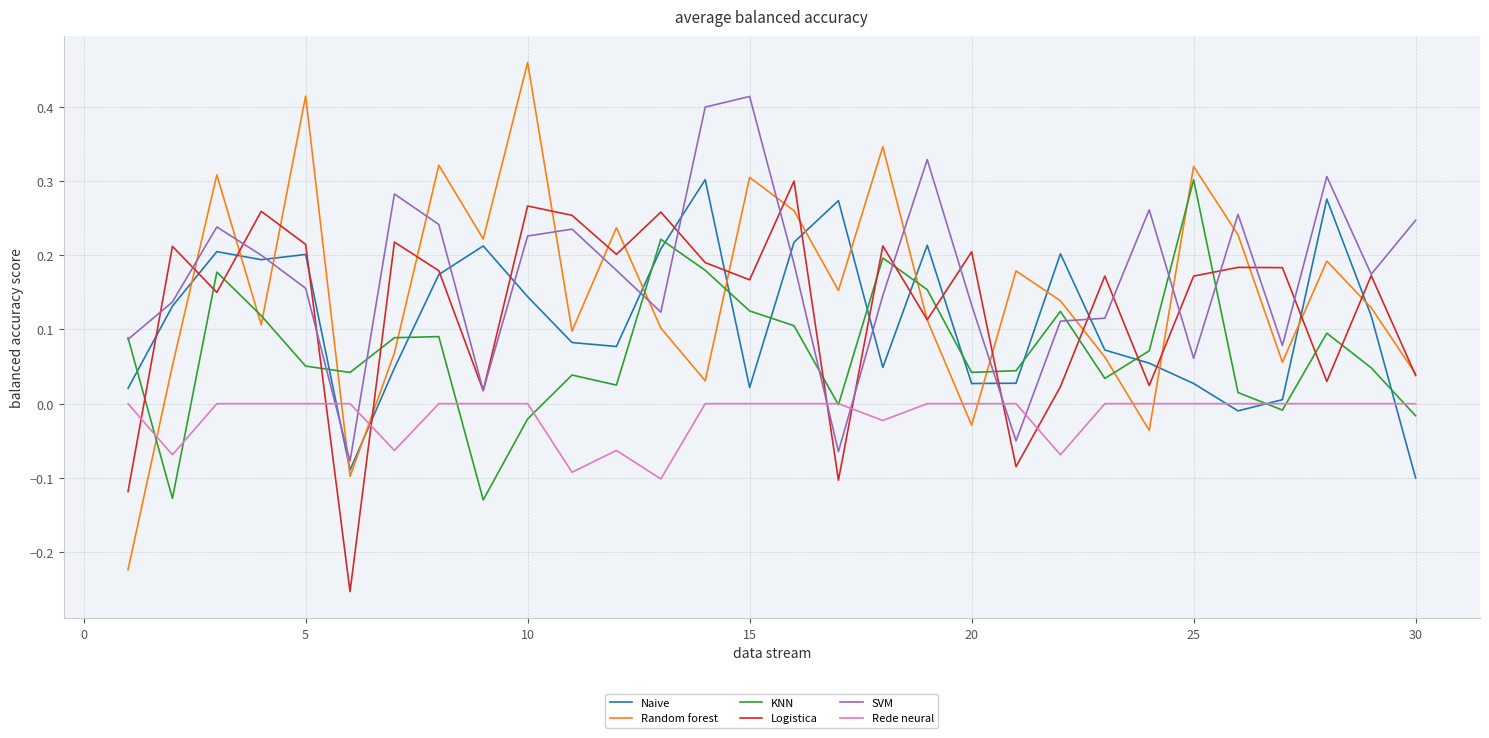

How many series are shown in this chart?

6